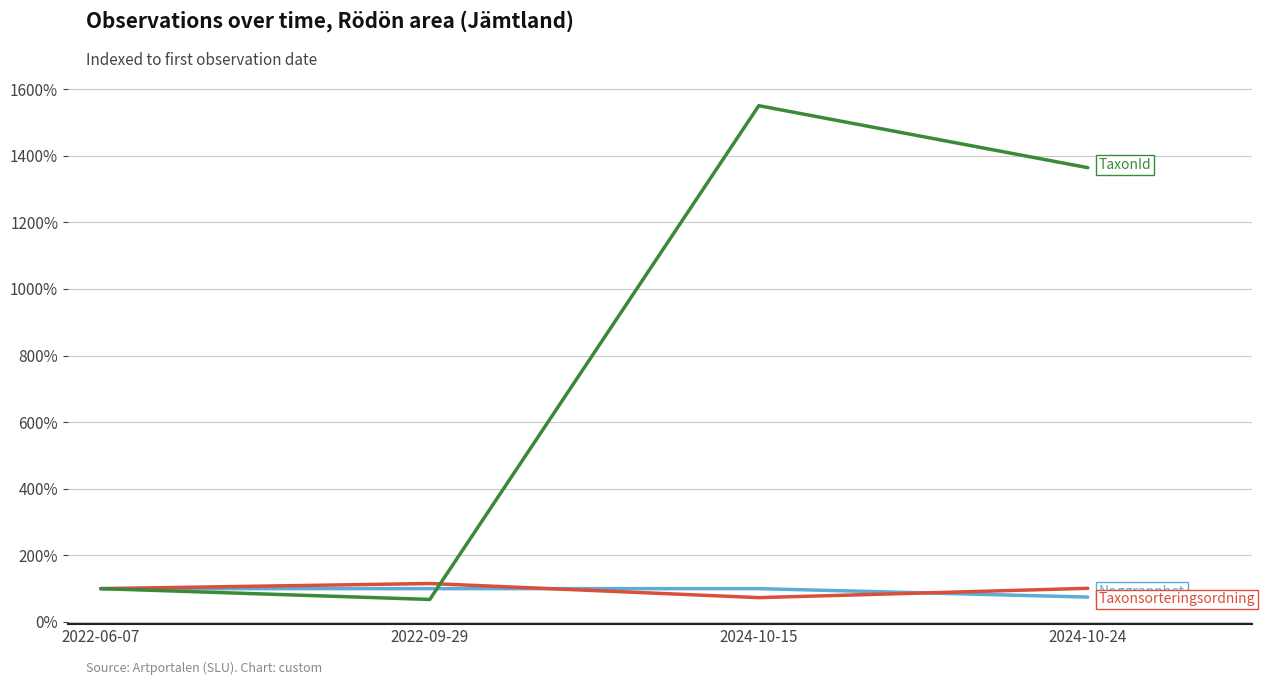

Which label corresponds to the largest value in the chart?

2024-10-15